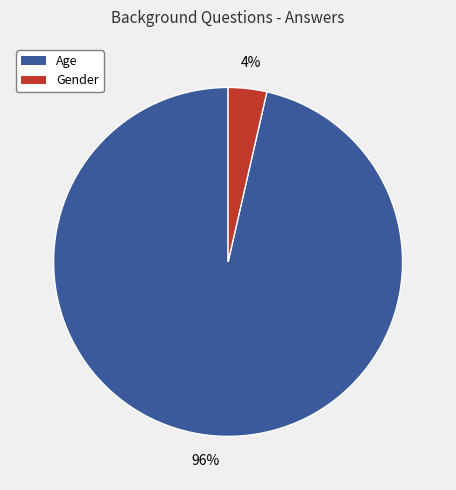

True or false: Gender accounts for 9% of the total.

False